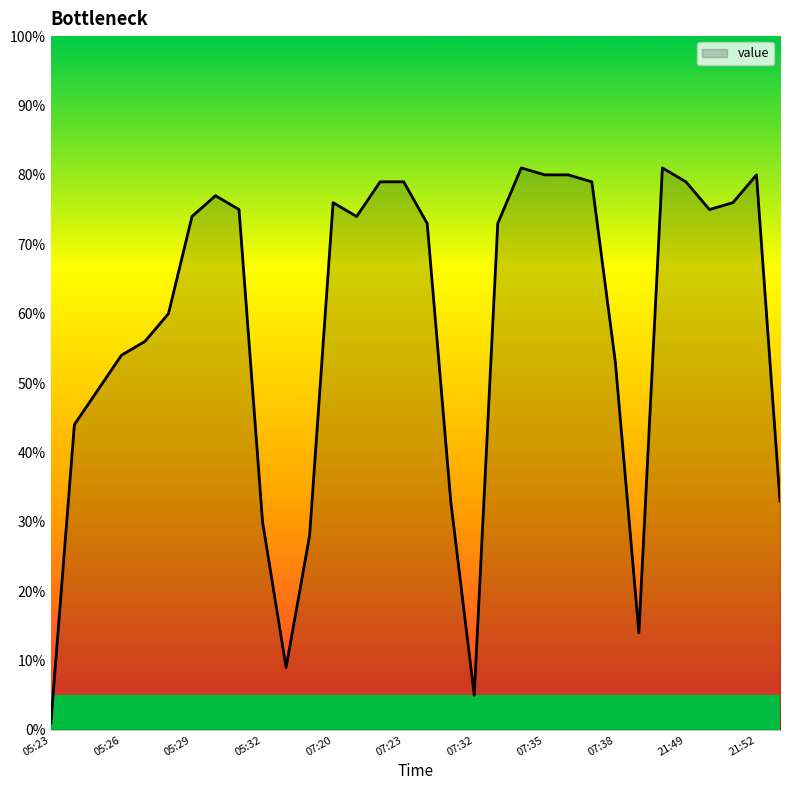

What is the greatest value displayed?

81